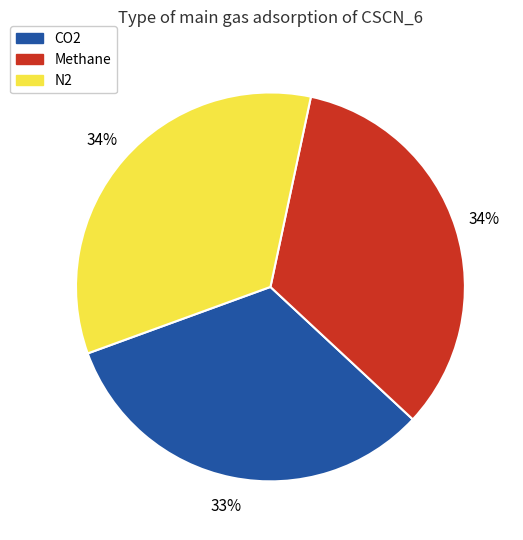

What is the smallest slice in the pie chart?

CO2